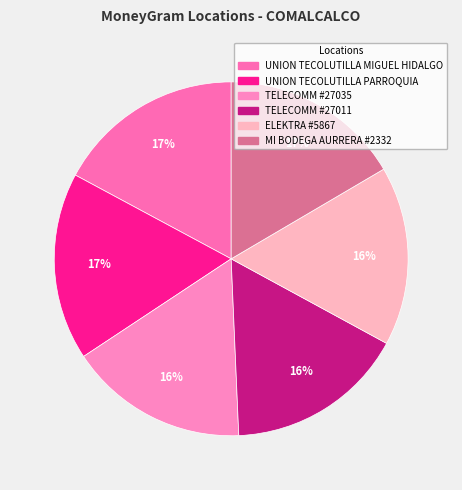

How many slices are in this pie chart?

6